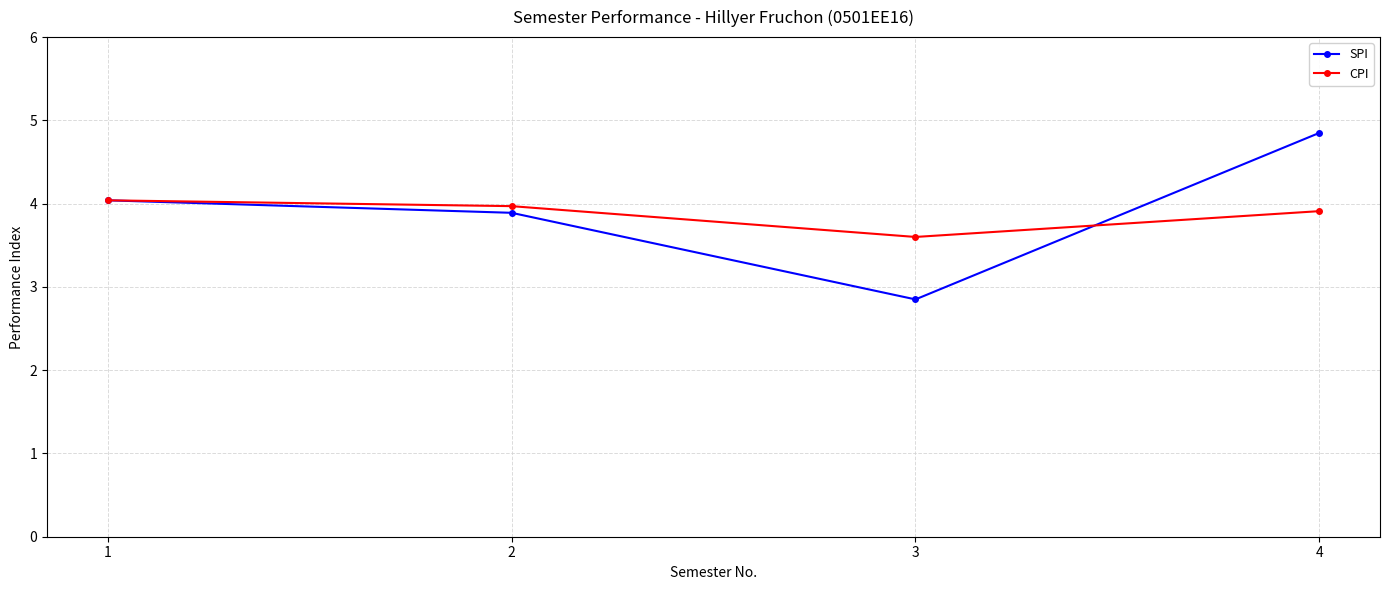

Which series changed the most between 1 and 3?

SPI